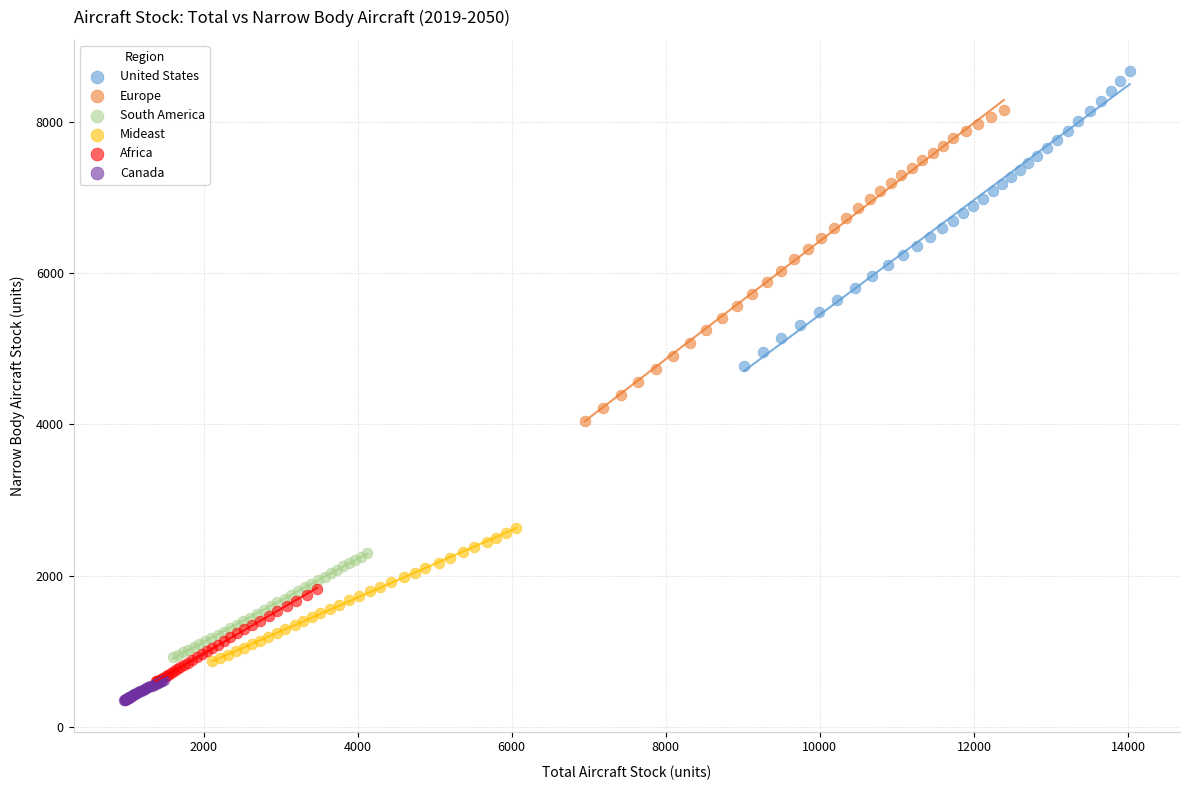

Which series reaches the minimum Y coordinate?

Canada